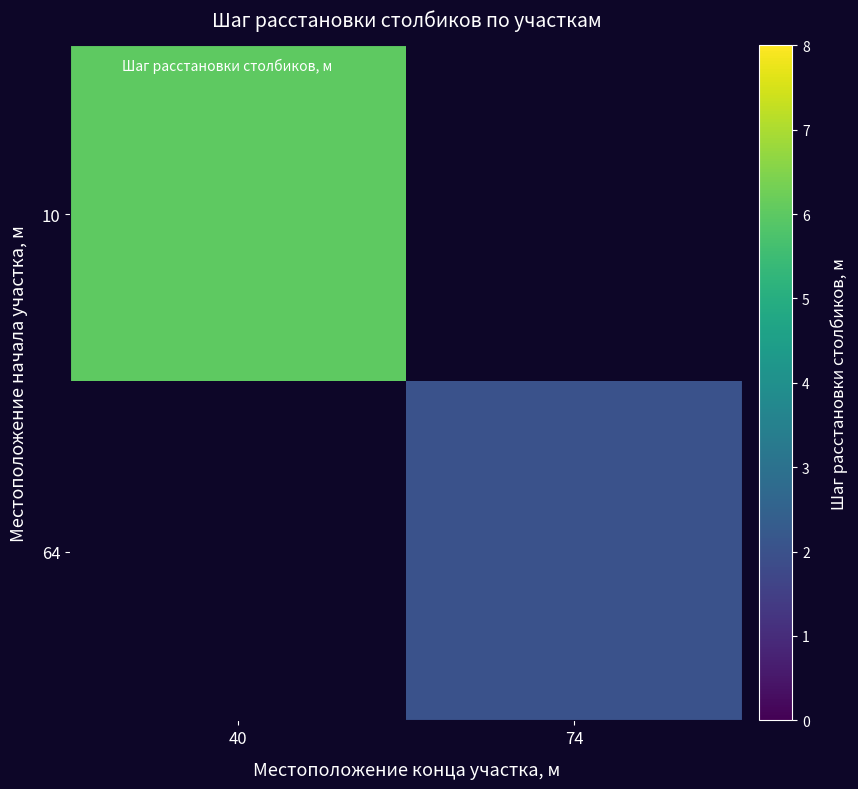

Count the number of categories in the chart.

2